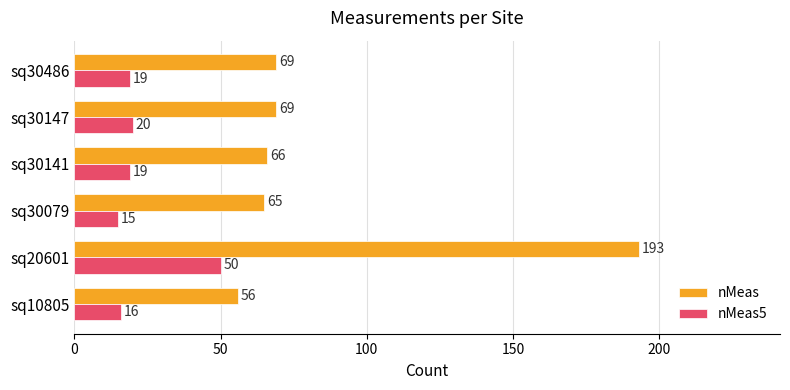

Which label corresponds to the smallest value in the chart?

sq30079